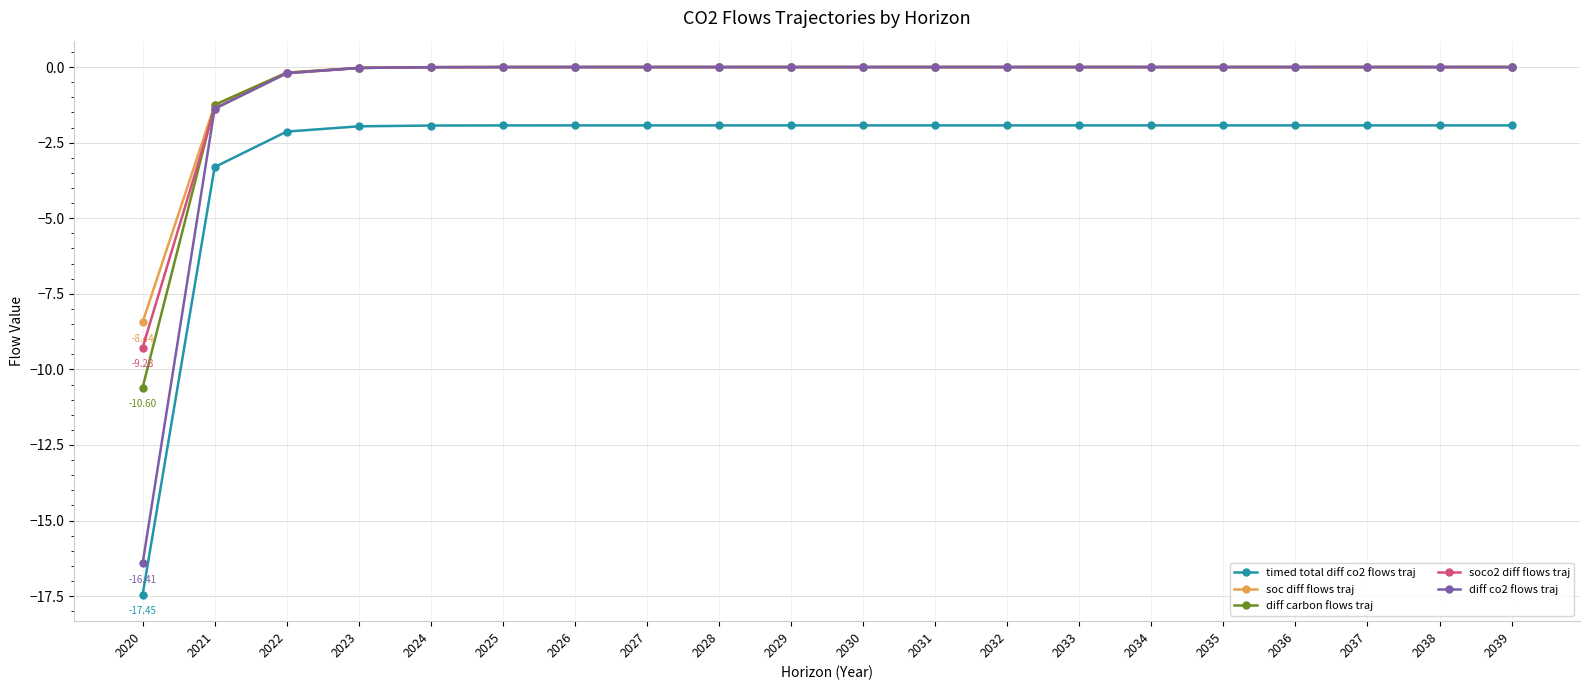

At which label does timed total diff co2 flows traj reach its minimum?

2020